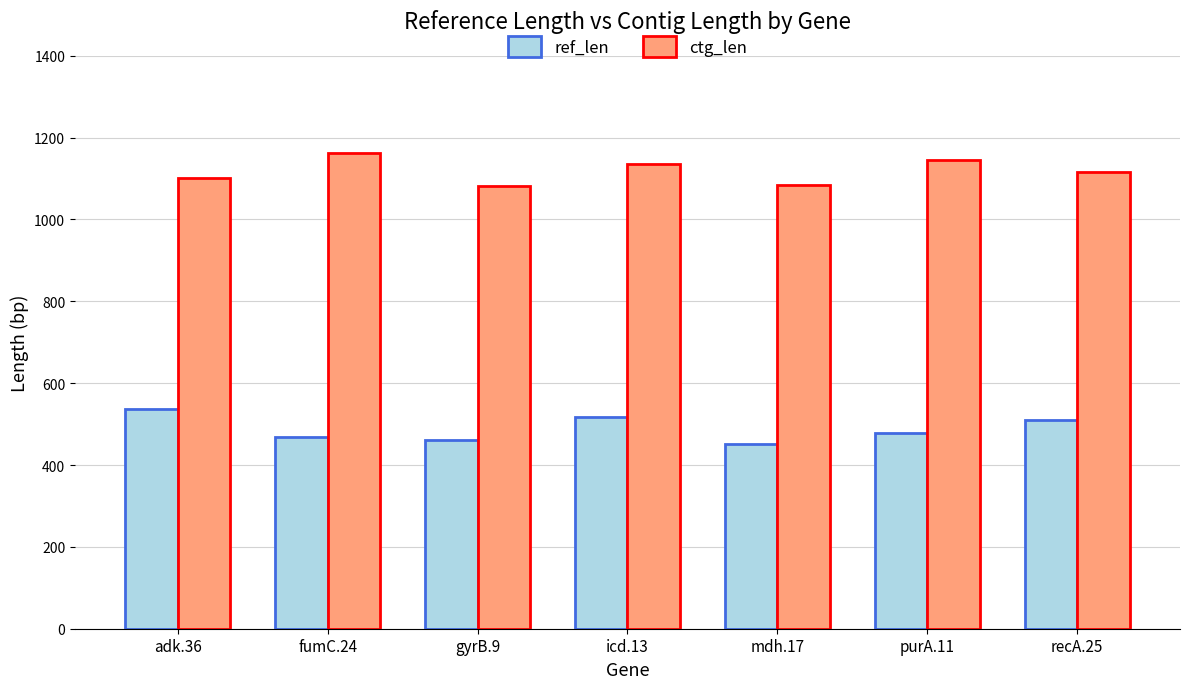

True or false: ref_len has a value of 624 at fumC.24.

False